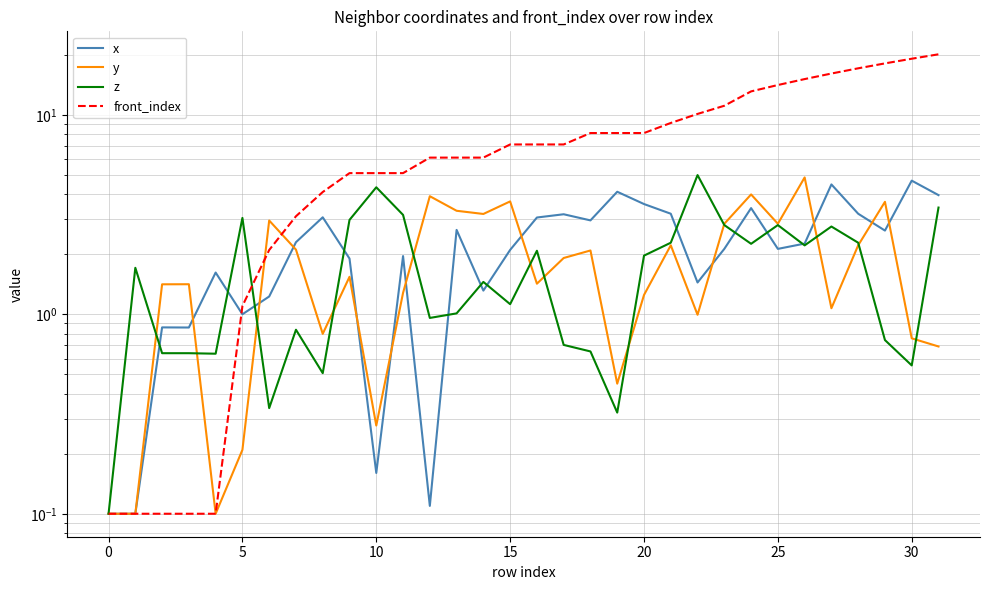

True or false: front_index and y intersect in this chart.

True